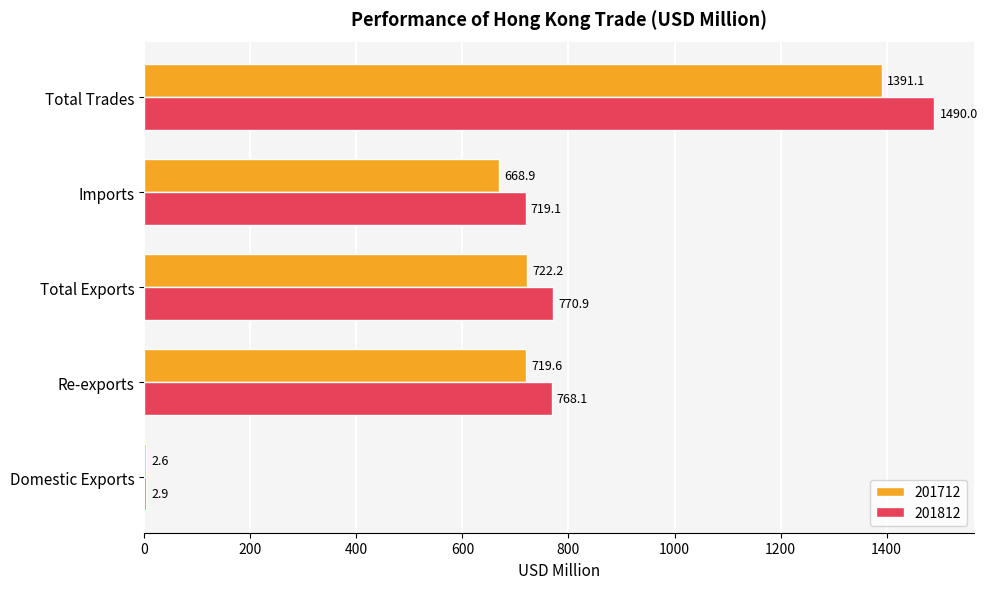

The 201812 series shows 1490.0 at Total Trades. True or false?

True